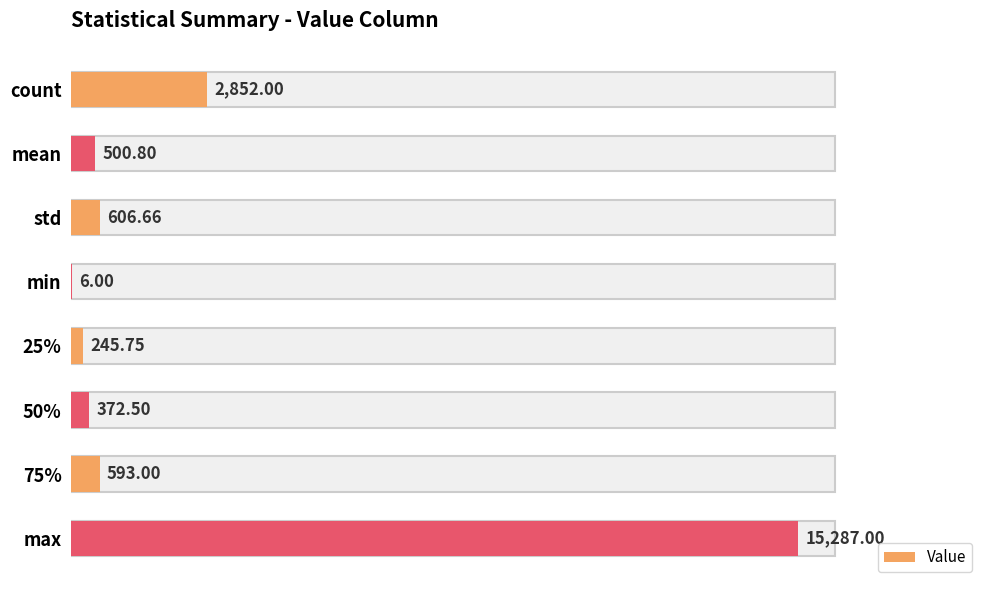

Which category has the highest value across all series?

max